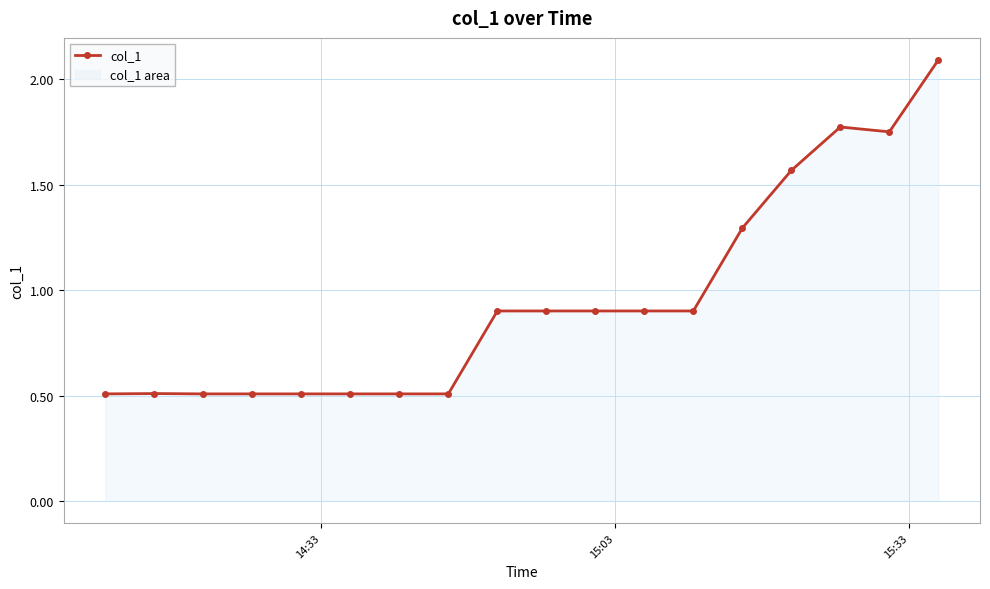

What is the difference between the maximum and minimum values?

1.6